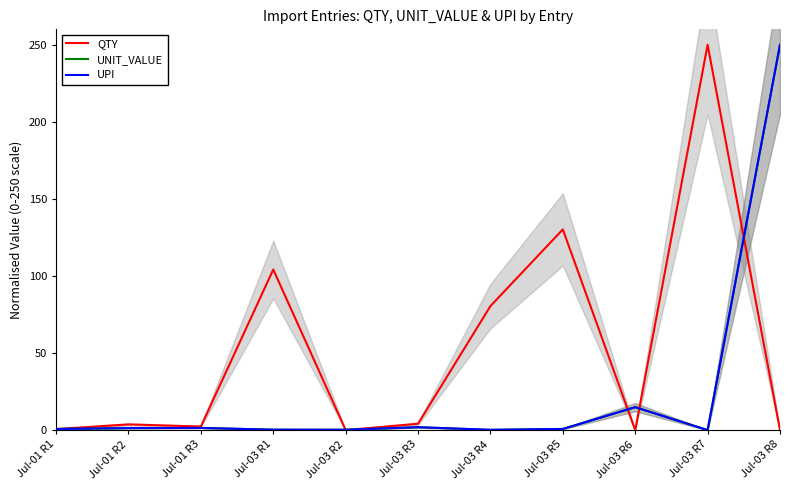

Reading left to right, list all the values displayed in this chart.

QTY: 0.7	3.7	2.3	104.2	0.0	4.1	80.5	130.2	0.0	250.0	0.0
UNIT_VALUE: 0.7	1.3	1.4	0.3	0.2	1.9	0.2	0.8	14.9	0.0	250.0
UPI: 0.7	1.3	1.4	0.3	0.2	1.9	0.2	0.8	14.9	0.0	250.0